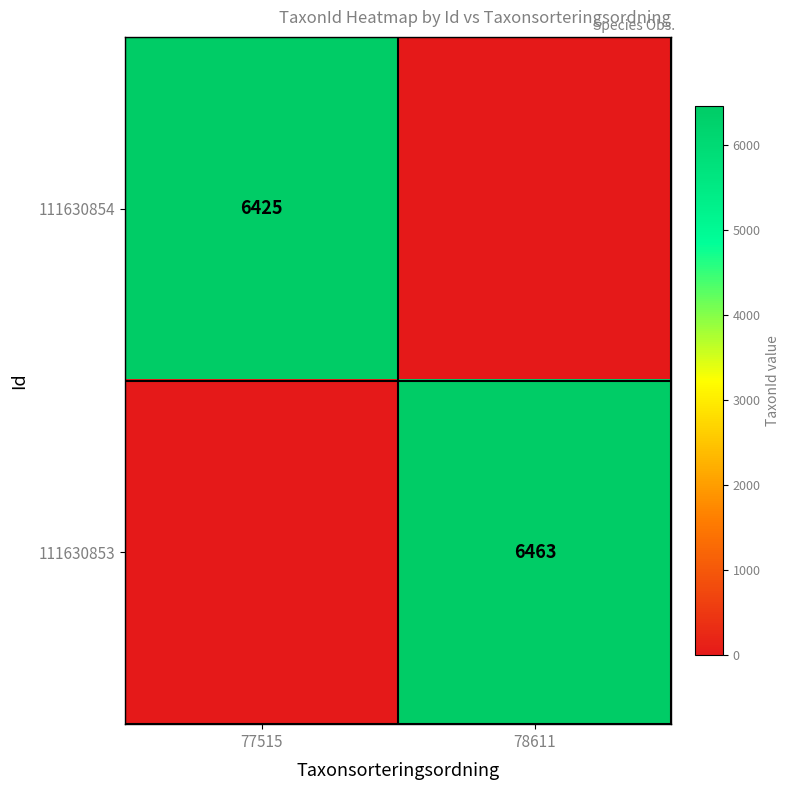

At which category is the sum across all series the highest?

78611